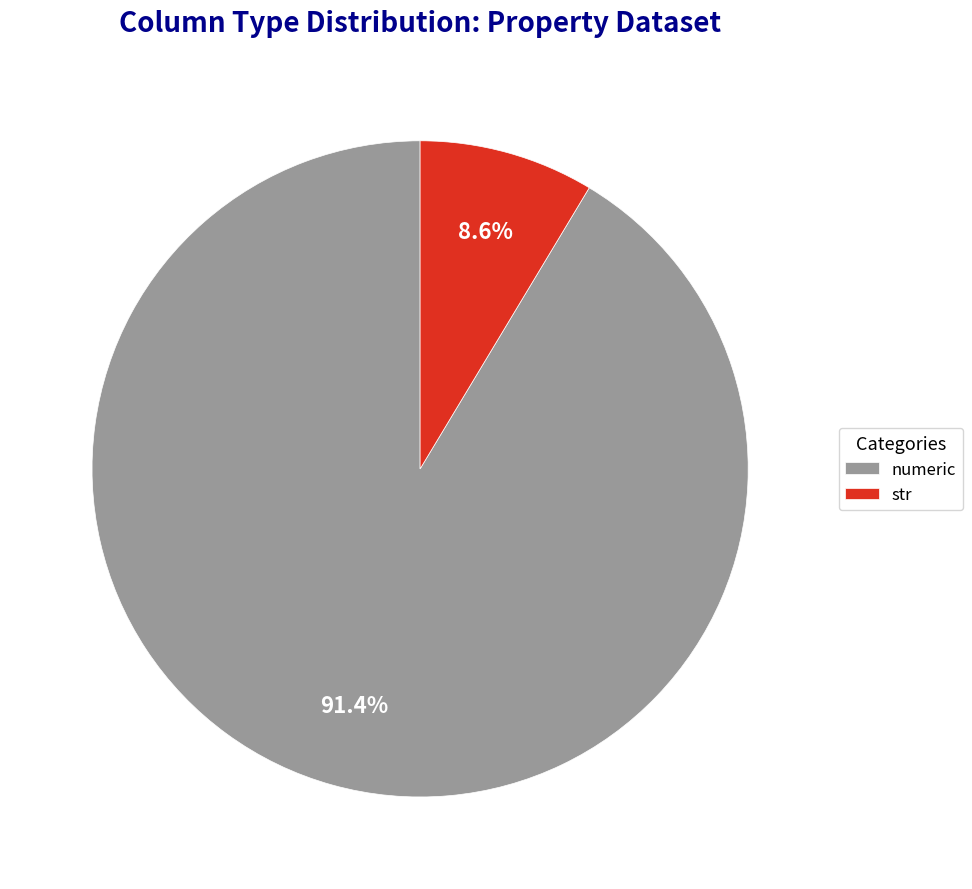

How many slices are in this pie chart?

2